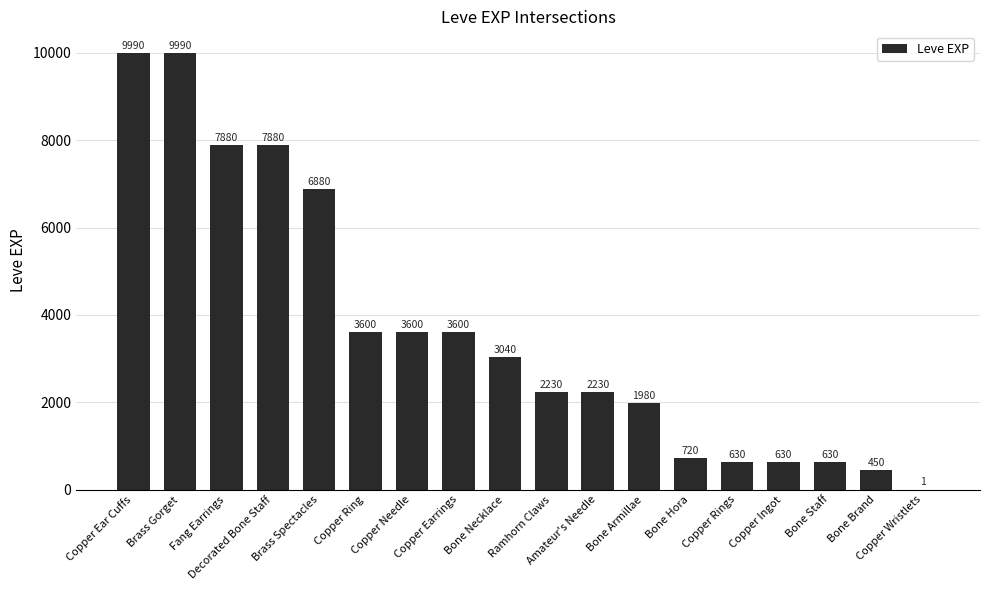

What is the greatest value displayed?

9990